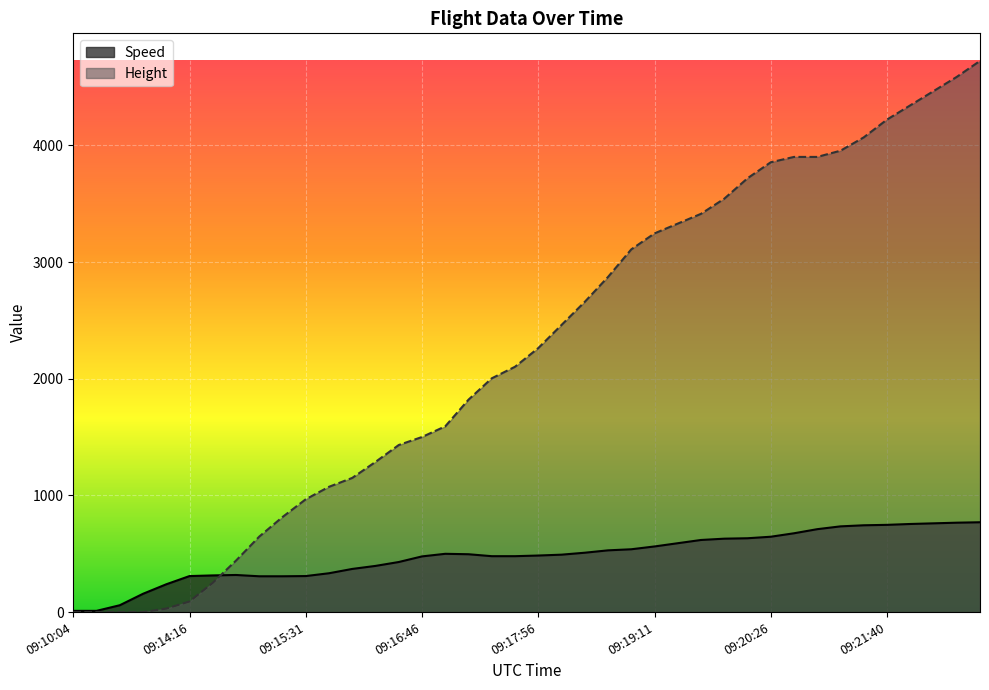

What are all the series names shown in the legend?

Speed, Height